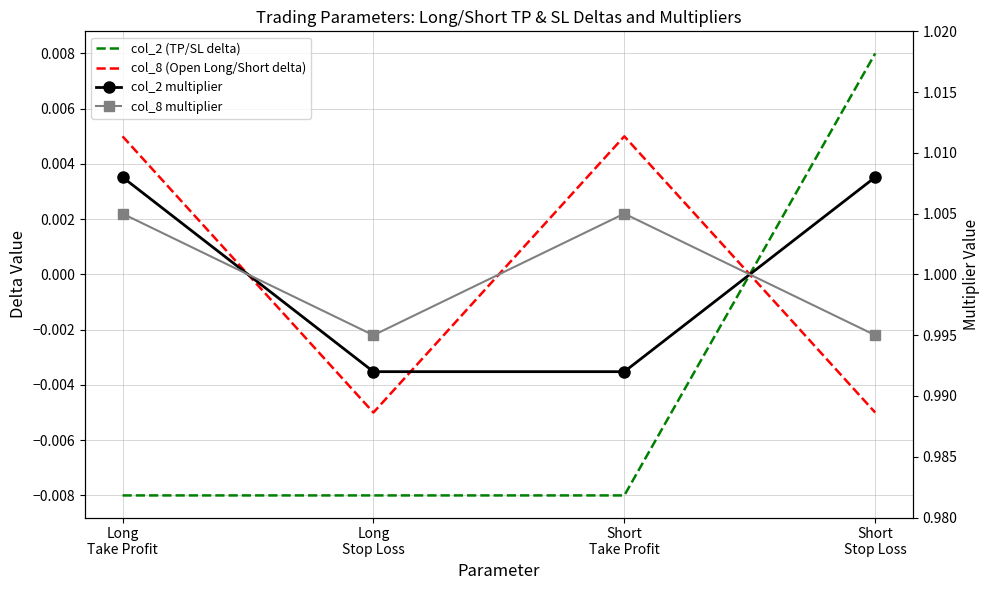

What is the minimum value for col_2 multiplier?

1.0